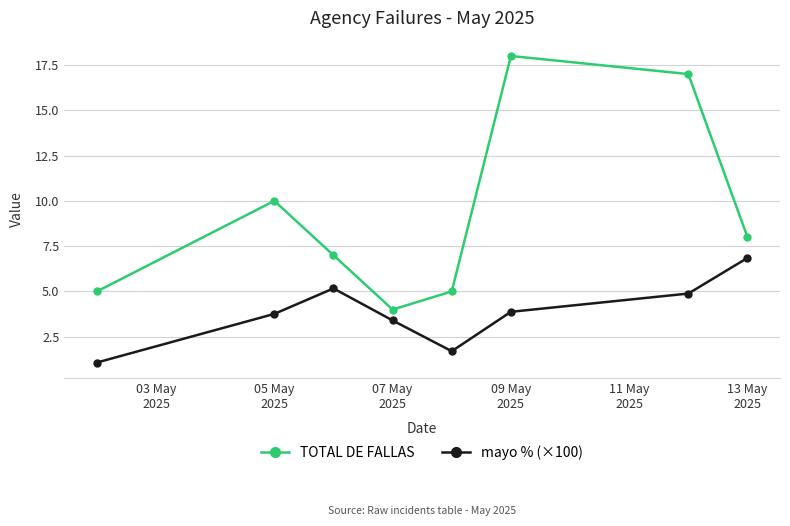

Rank the series by their maximum value, from lowest to highest.

mayo % (×100), TOTAL DE FALLAS